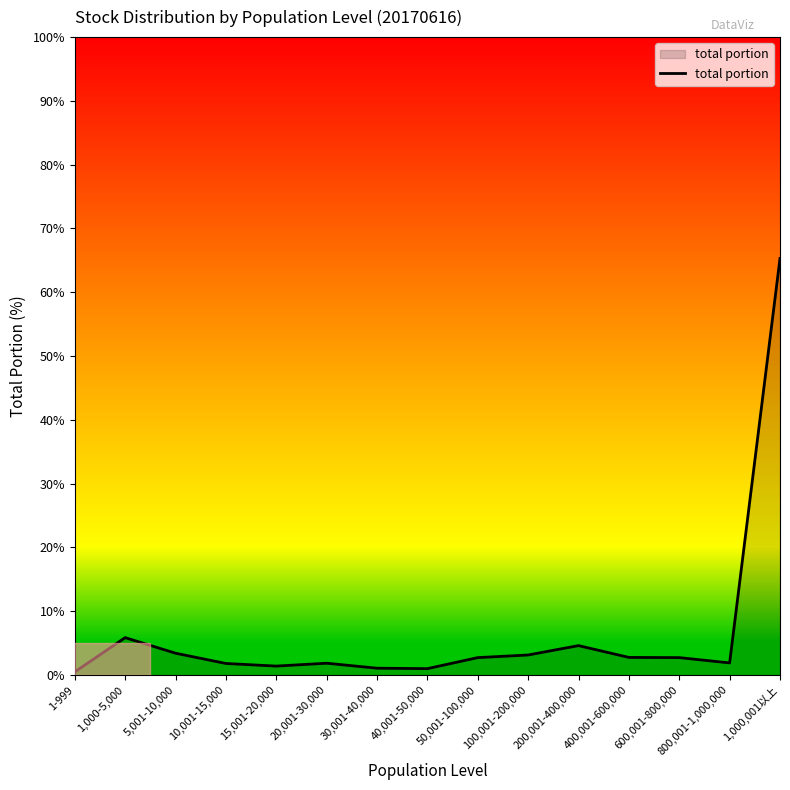

At which category does the data reach its first local peak?

1,000-5,000